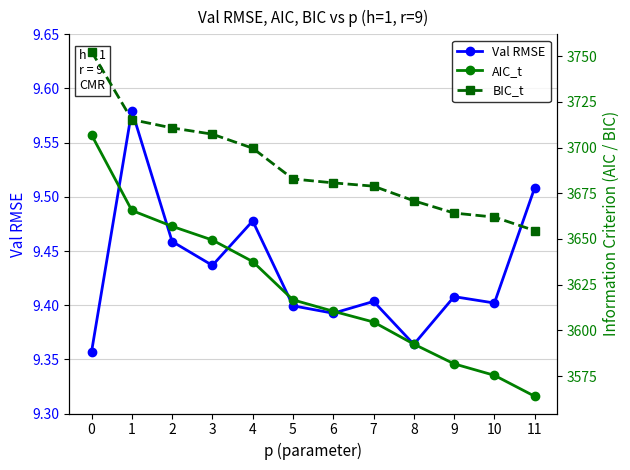

True or false: Val RMSE and BIC_t cross at least once.

False